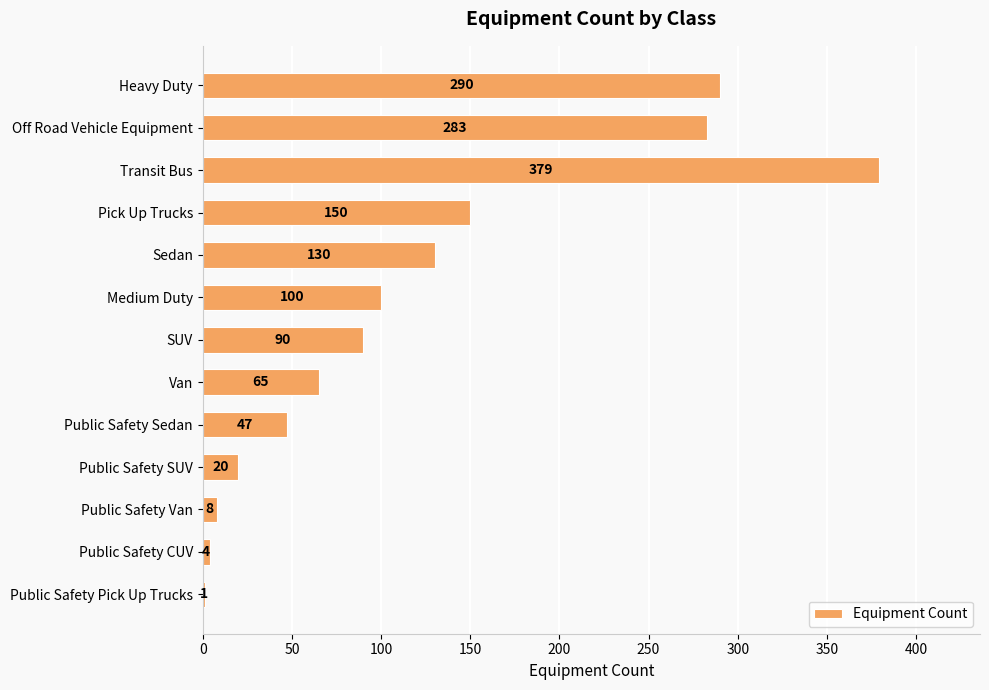

What is the sum of all values?

1567